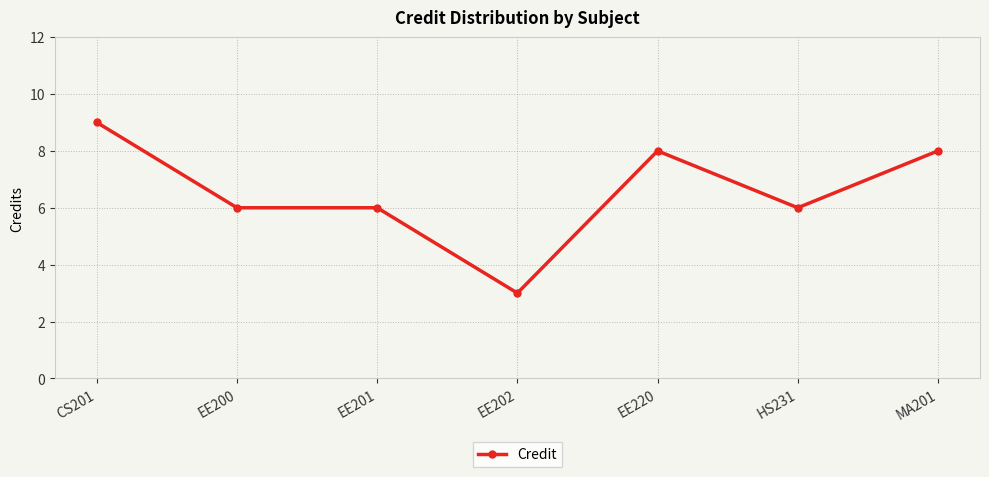

What value does the data have at EE201?

6